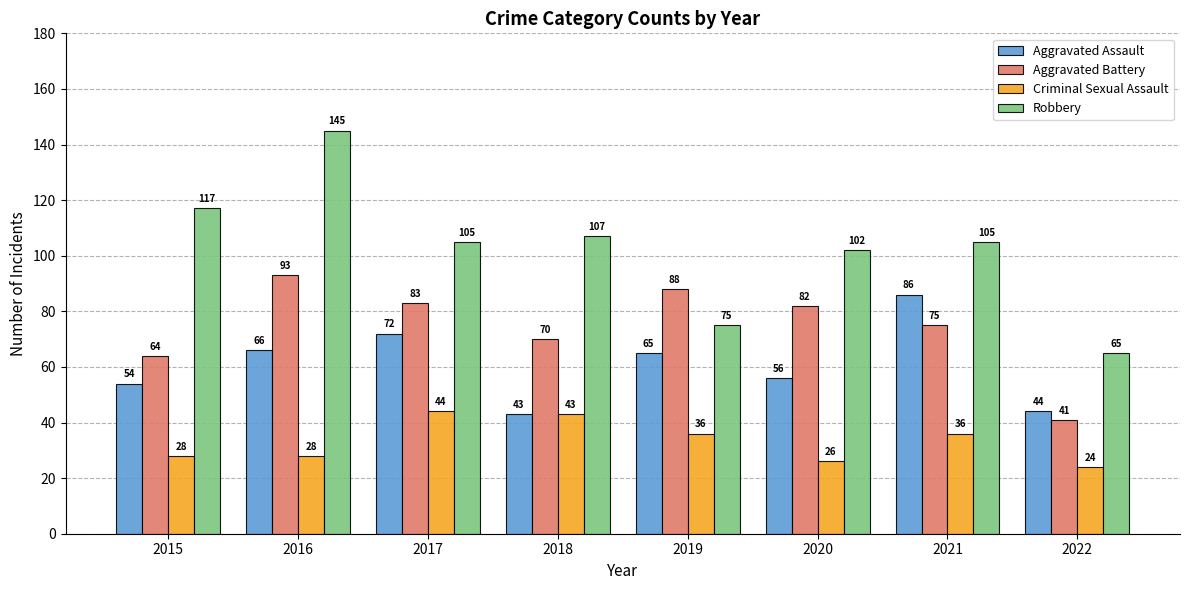

What is the value of the Criminal Sexual Assault bar at the 7th from the left?

36